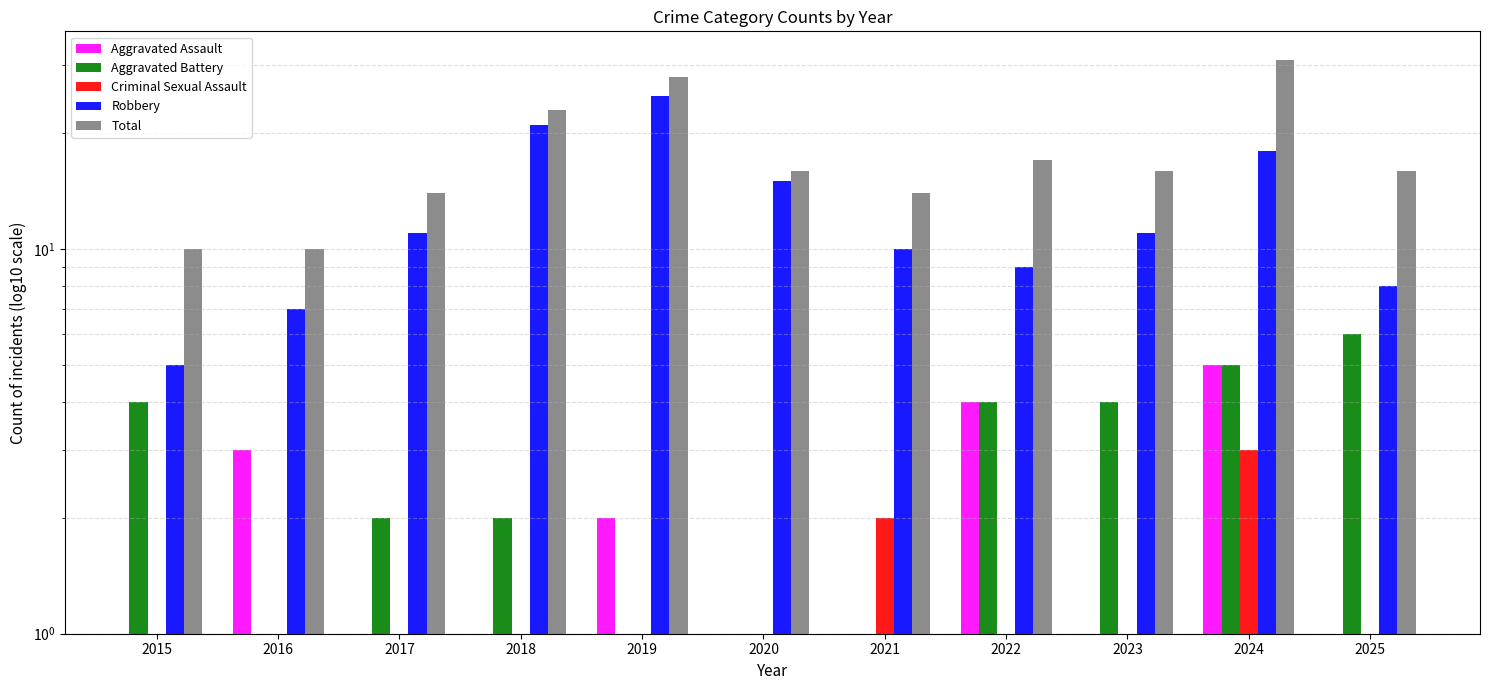

Which has a higher value, 2021 or 2016?

2016